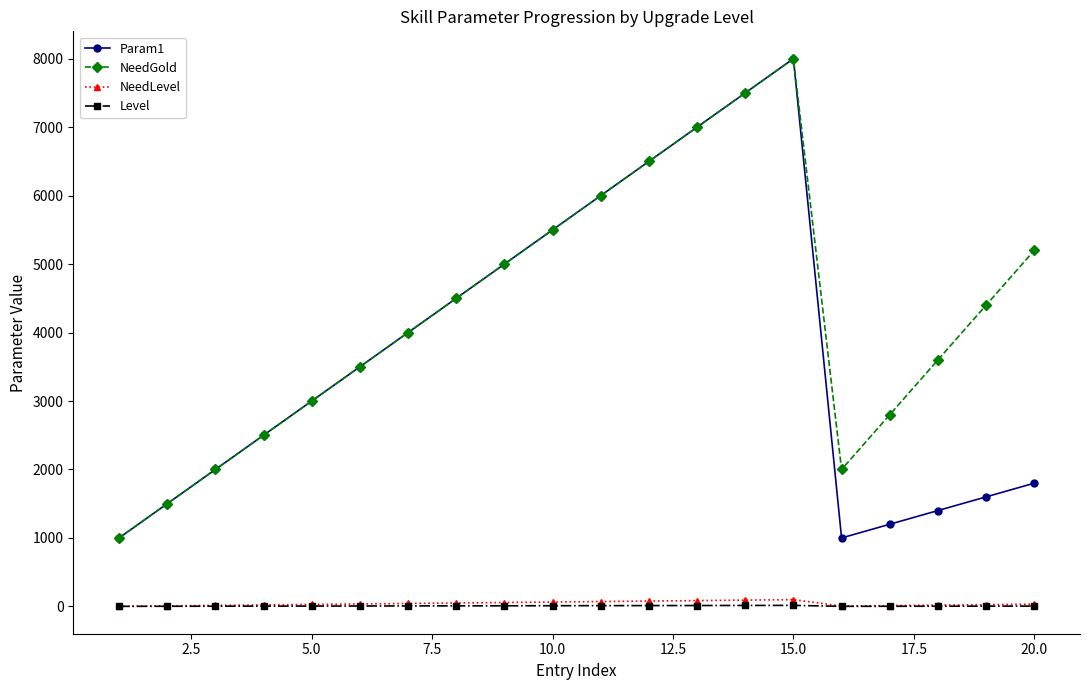

True or false: Param1 has more than 0 interior local peaks.

True